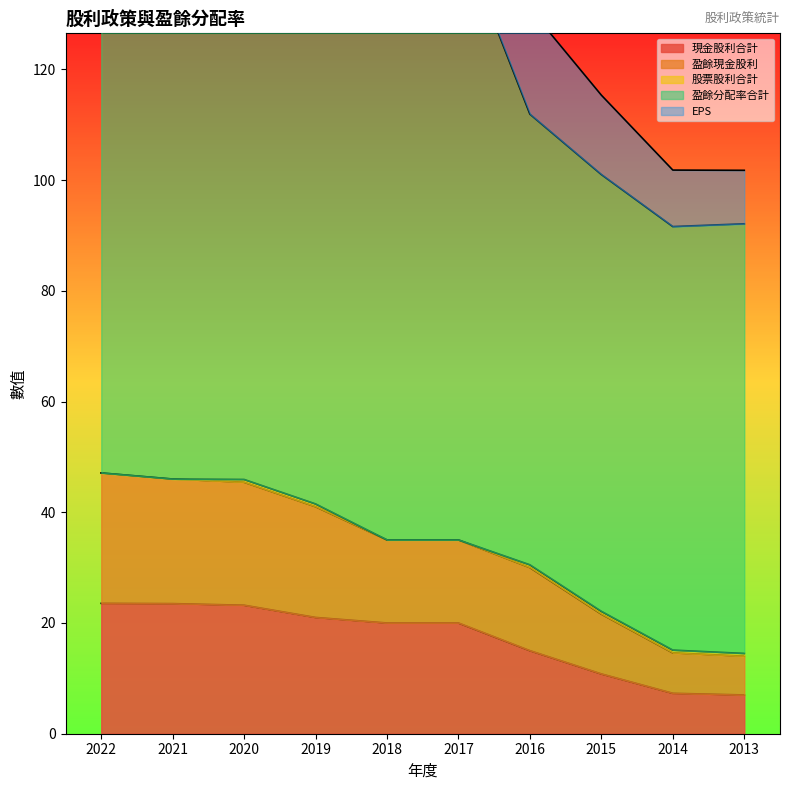

The value of 盈餘現金股利 at 2022 is 34.2. True or false?

False